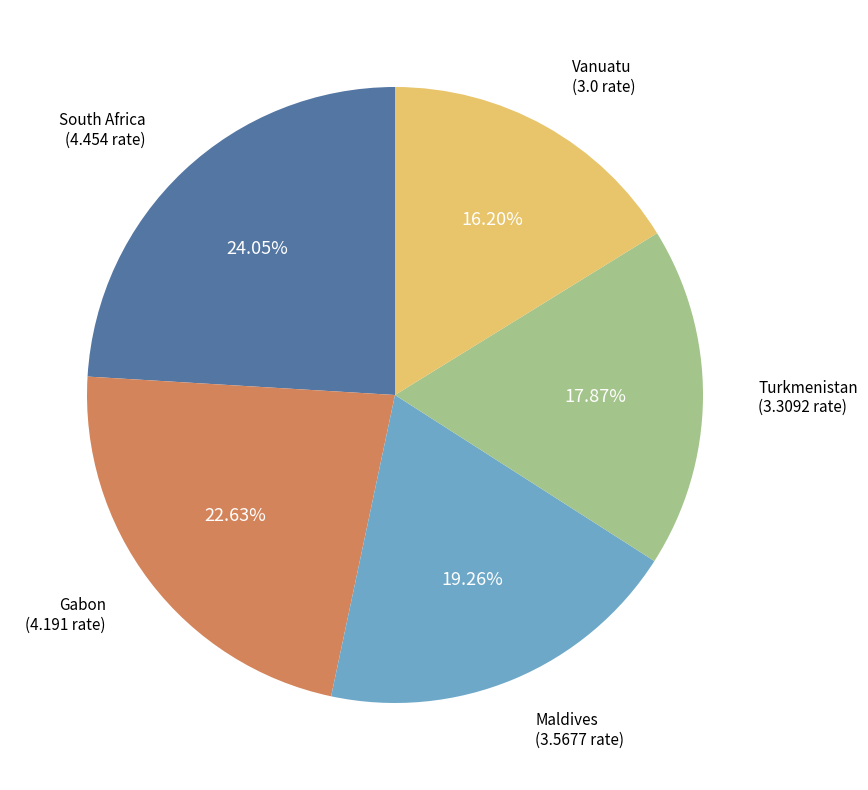

To the nearest percent, what is the combined percentage of South Africa and Turkmenistan?

42%